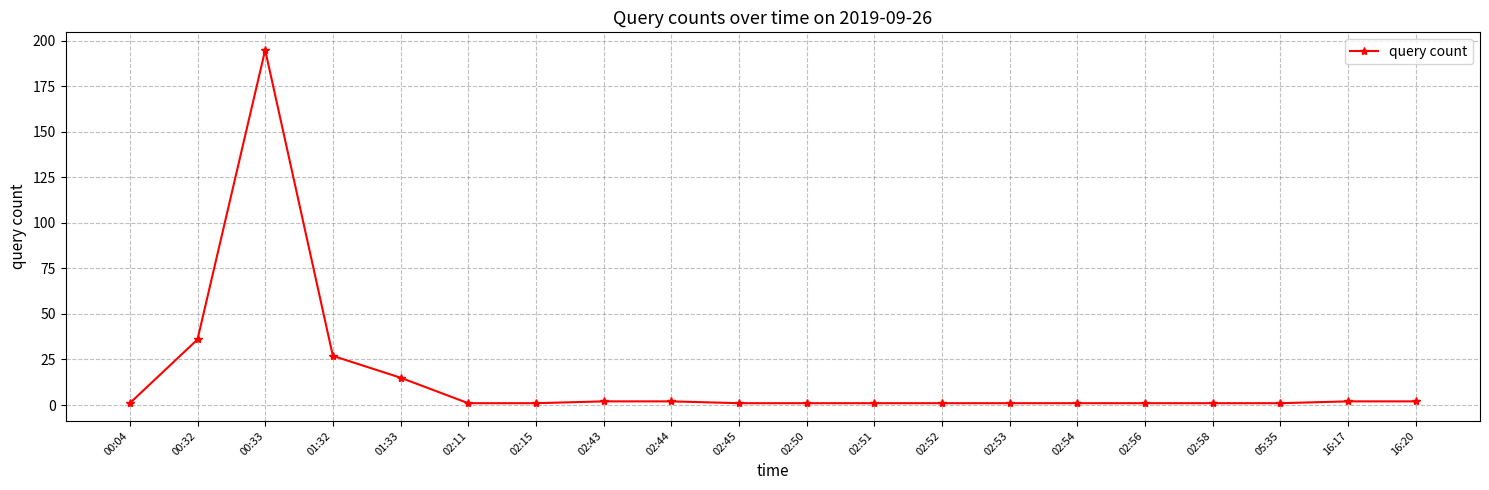

Which label corresponds to the largest value in the chart?

00:33